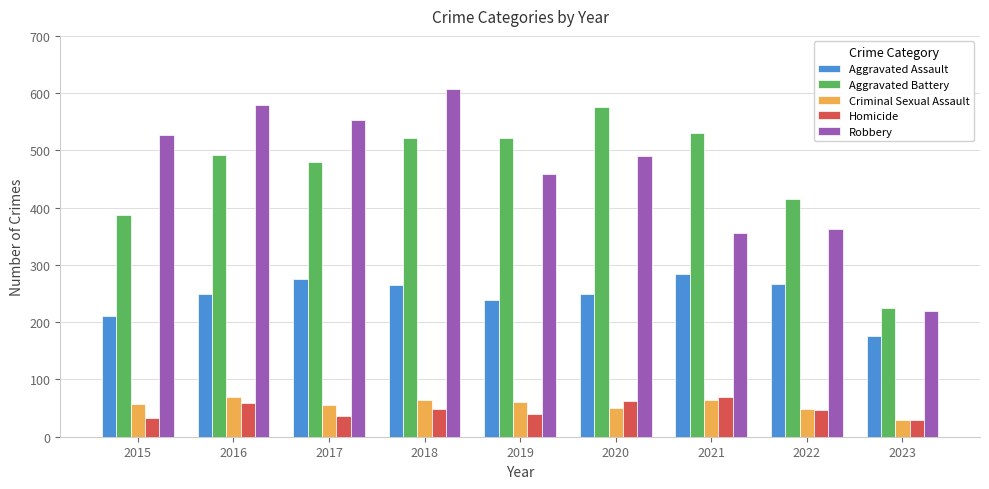

How many bars are there in each group?

5